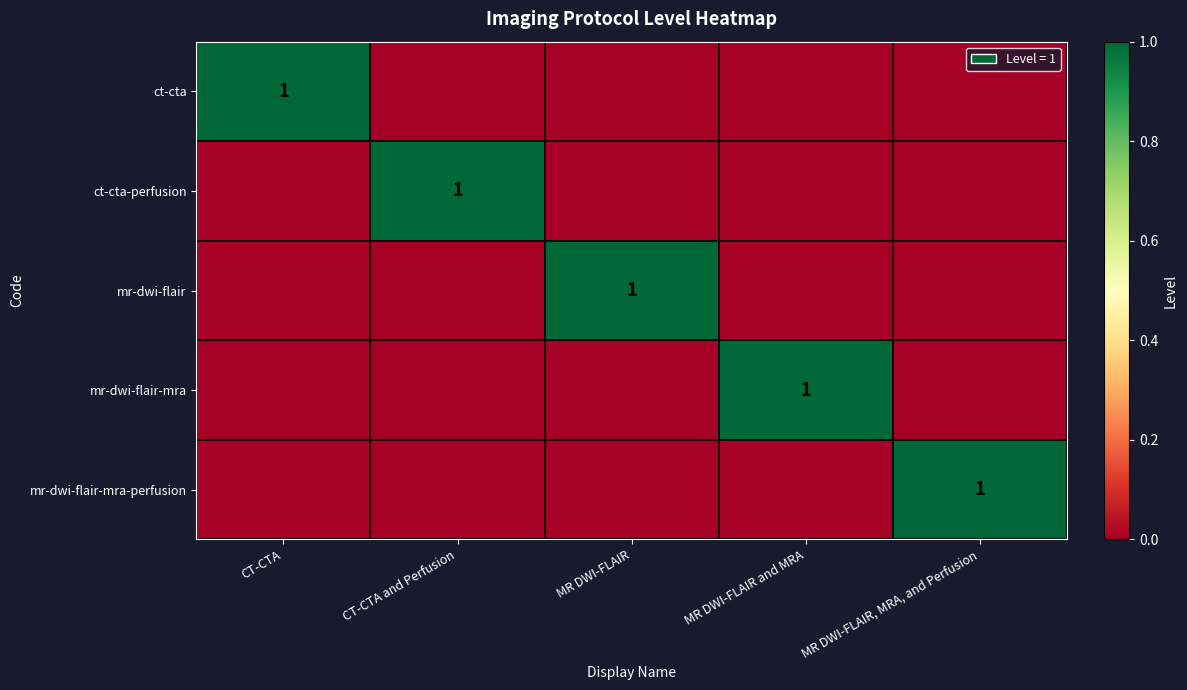

At which category does the chart reach its peak across all series?

CT-CTA